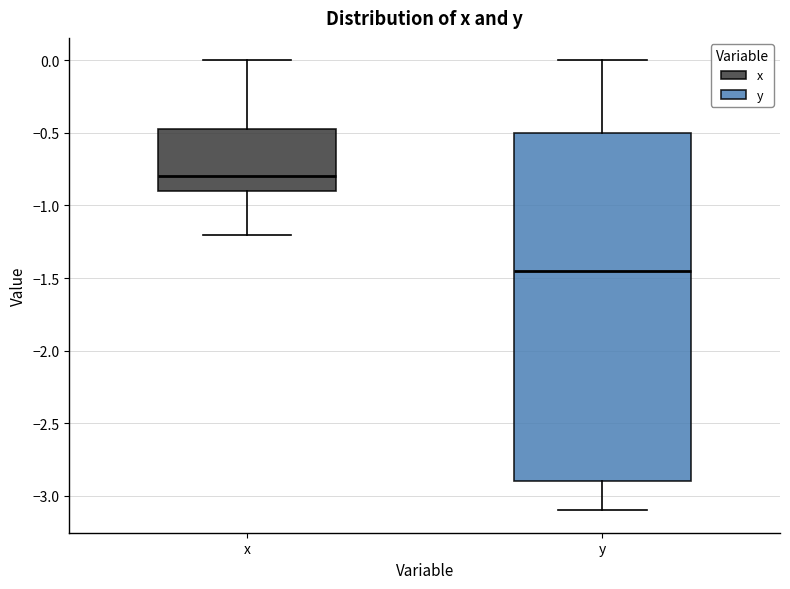

Comparing the boxes themselves (not the whiskers), which one is the tallest?

y